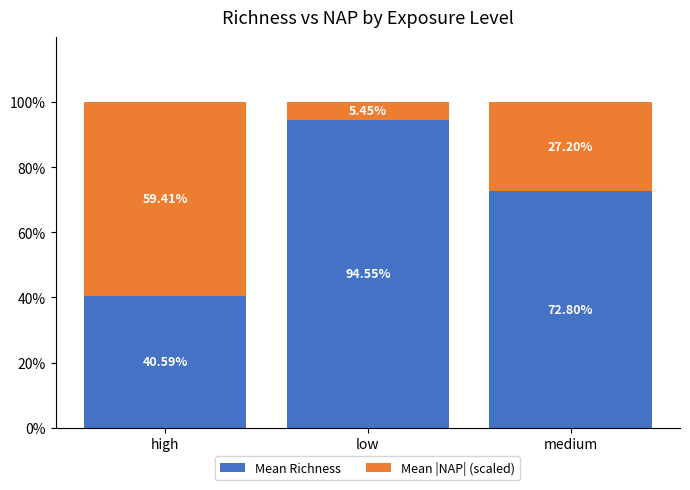

What is the difference between the Mean Richness values at medium and low?

21.8